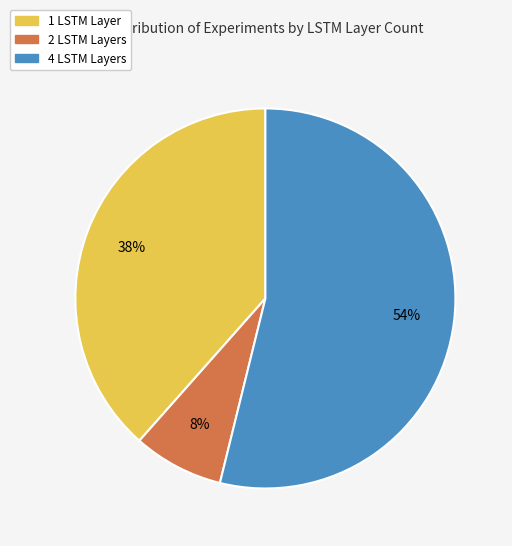

What is the smallest slice in the pie chart?

2 LSTM Layers